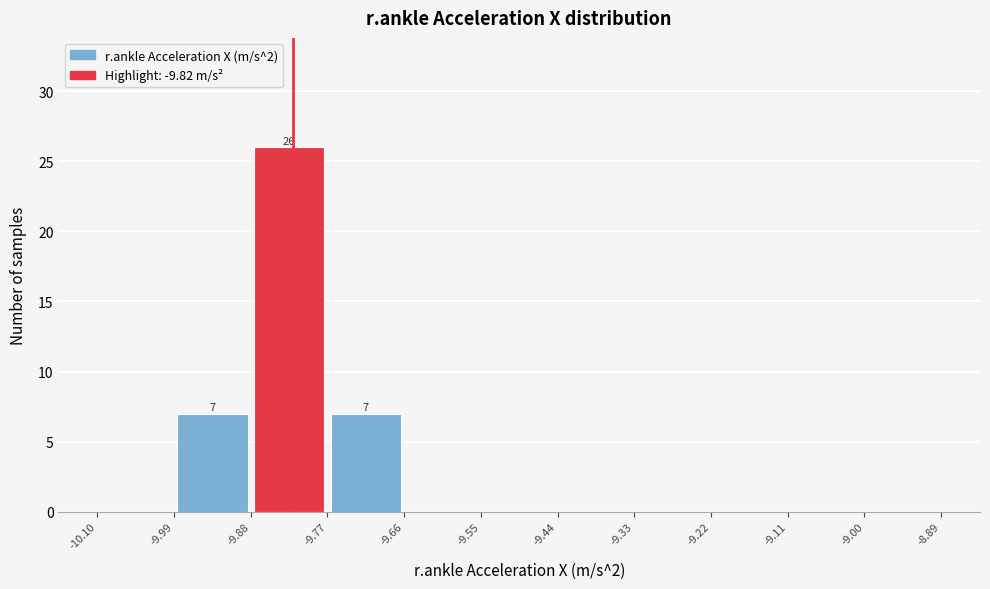

Over which range of the x-axis is the bar tallest?

-9.88 to -9.77